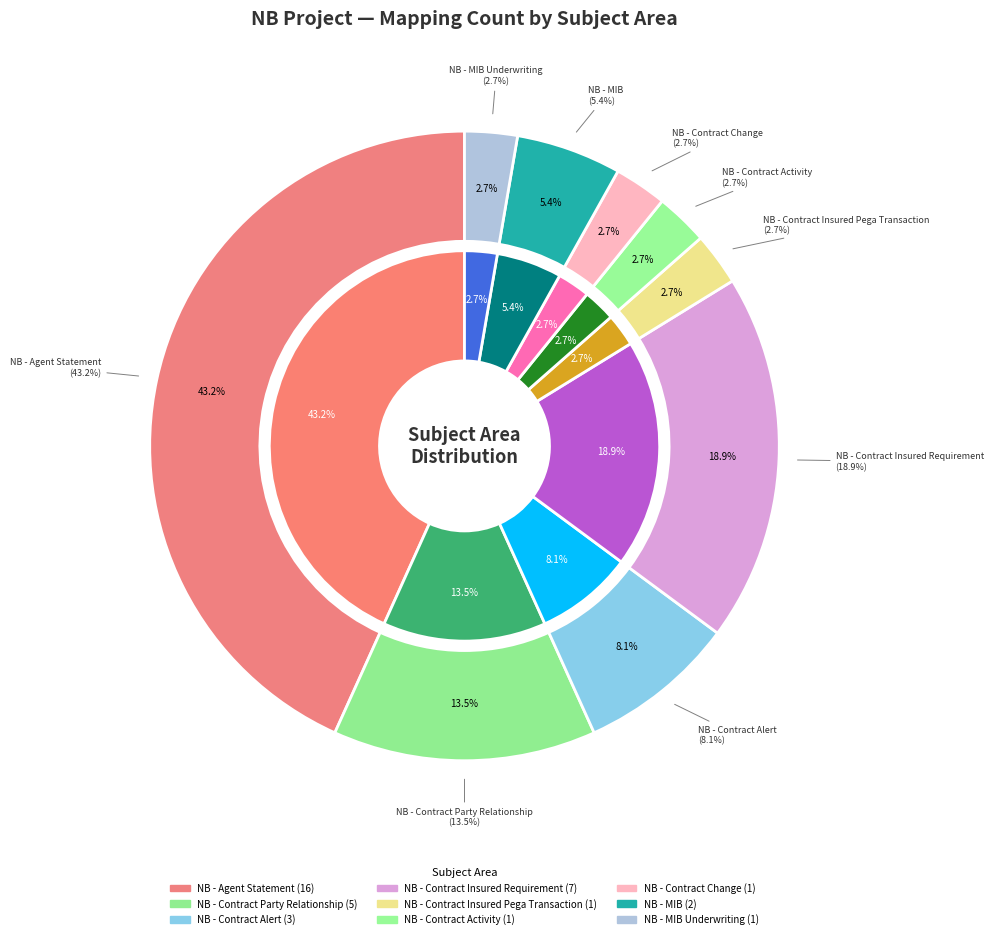

The NB - Contract Insured Pega Transaction slice represents 1% of the pie. True or false?

False